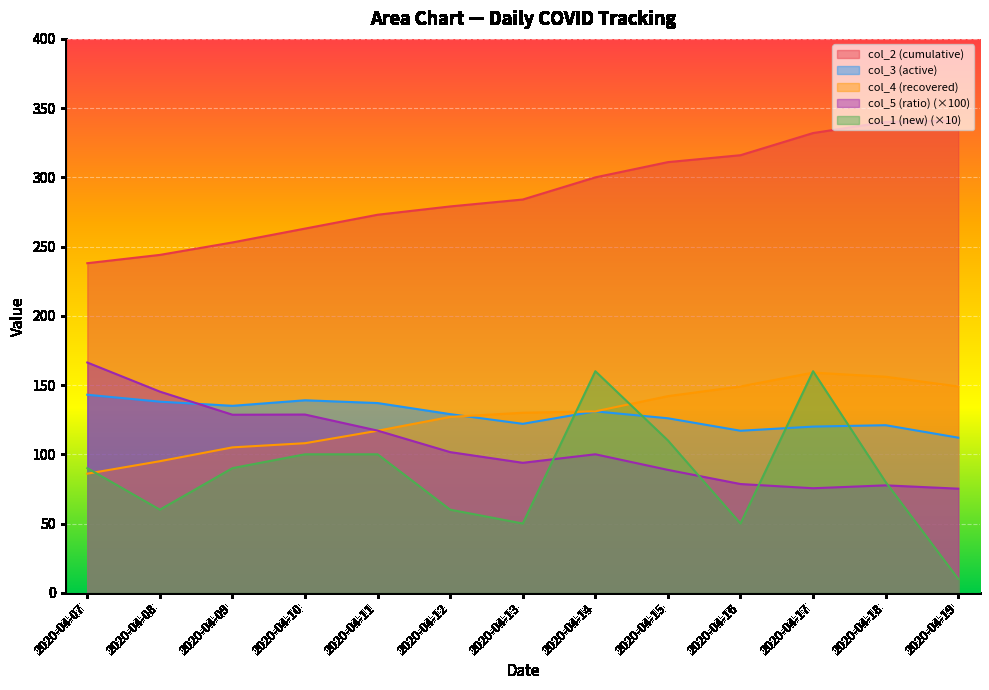

Is it true that col_3 (active) equals 64.9 at 2020-04-09?

False